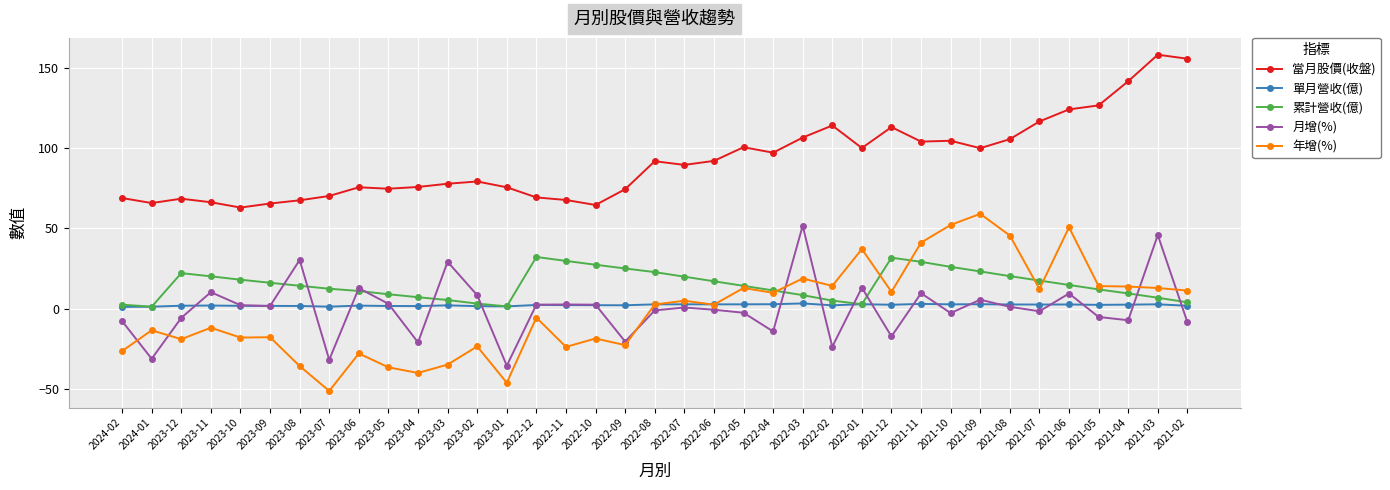

What is the label of the 37th point from the right?

2024-02